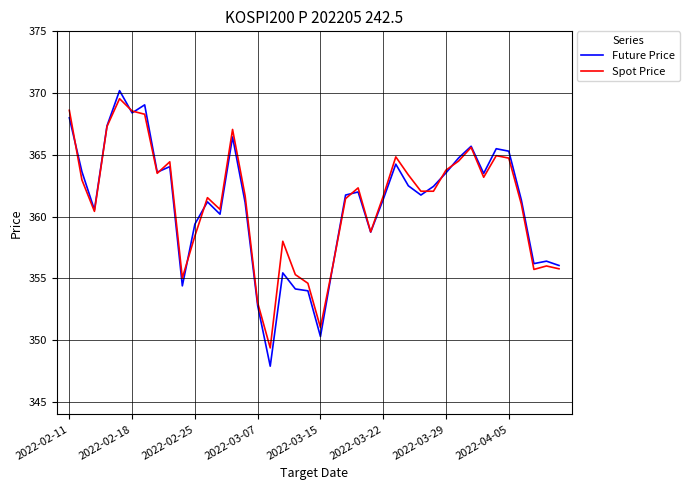

How many distinct data groups are displayed?

2